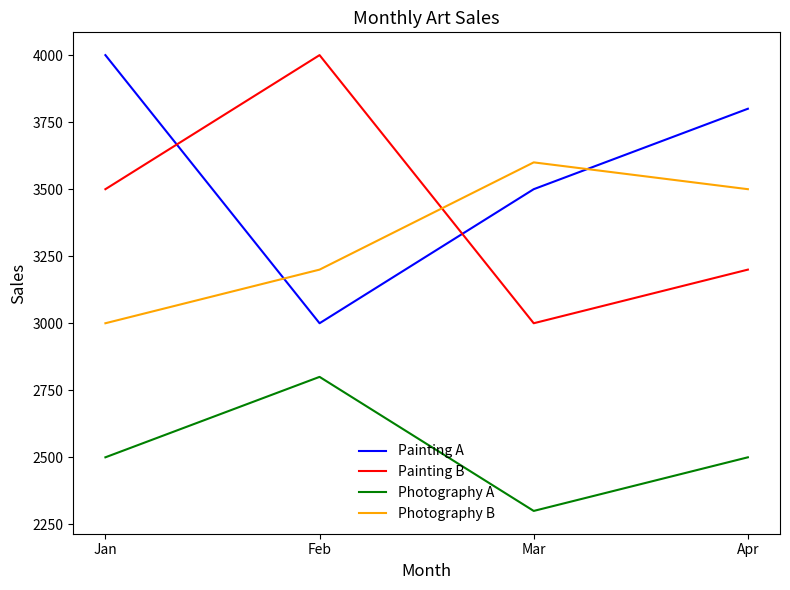

At which category does Photography A reach its first local valley?

Mar